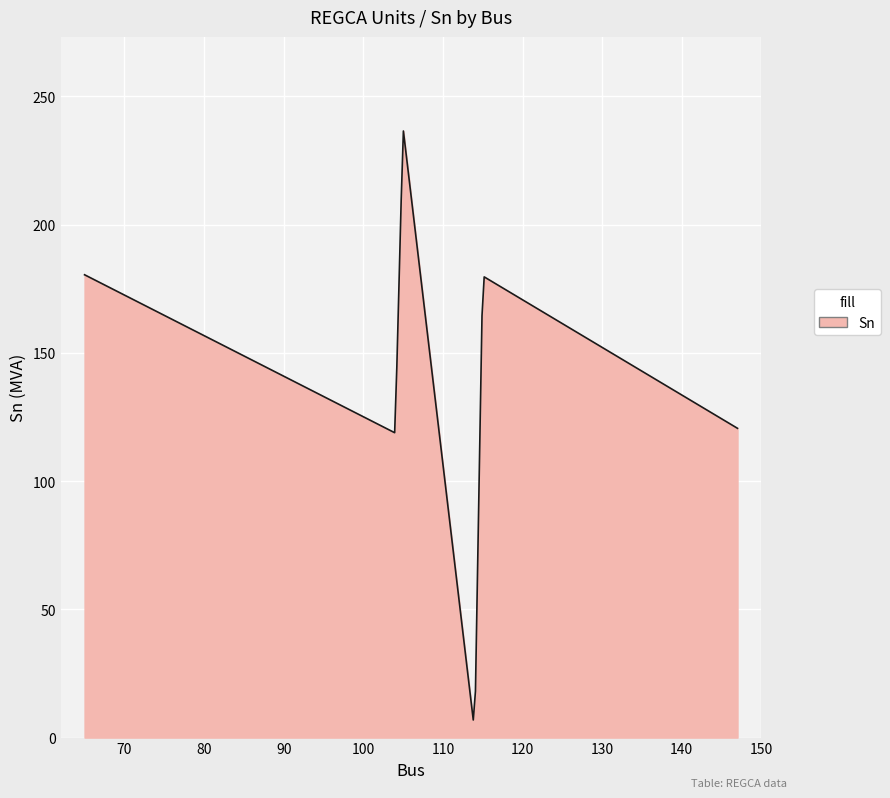

What is the difference between the maximum and minimum values?

229.7